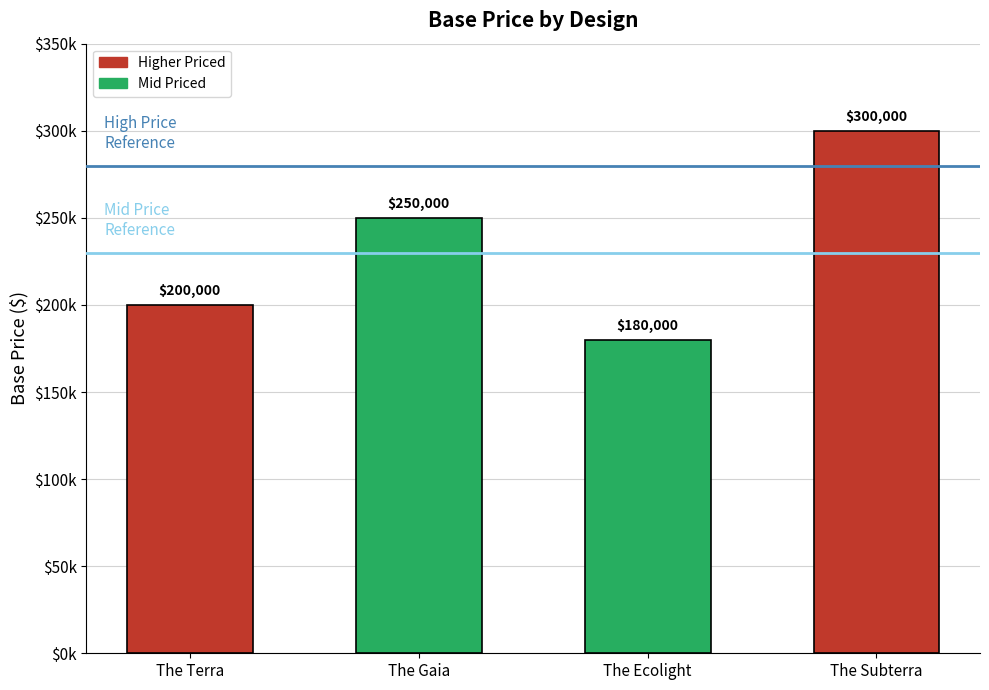

Is it true that the value at The Ecolight is 289249?

False